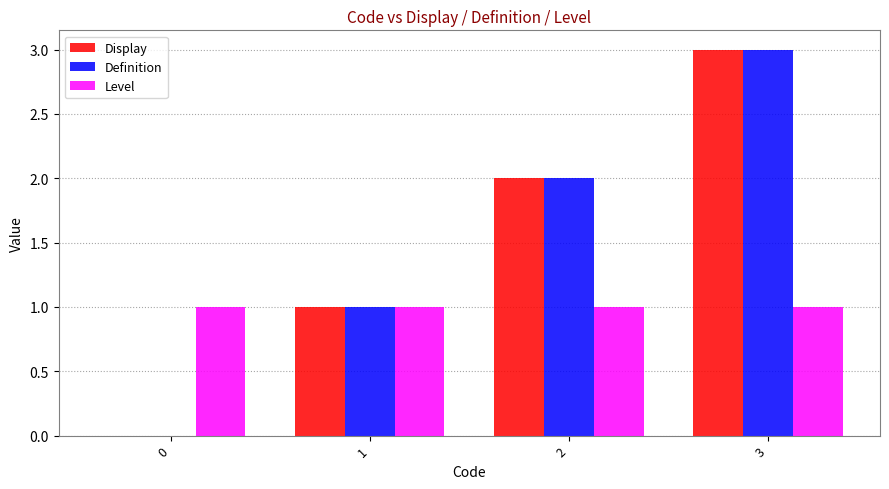

At which category is the sum across all series the highest?

3